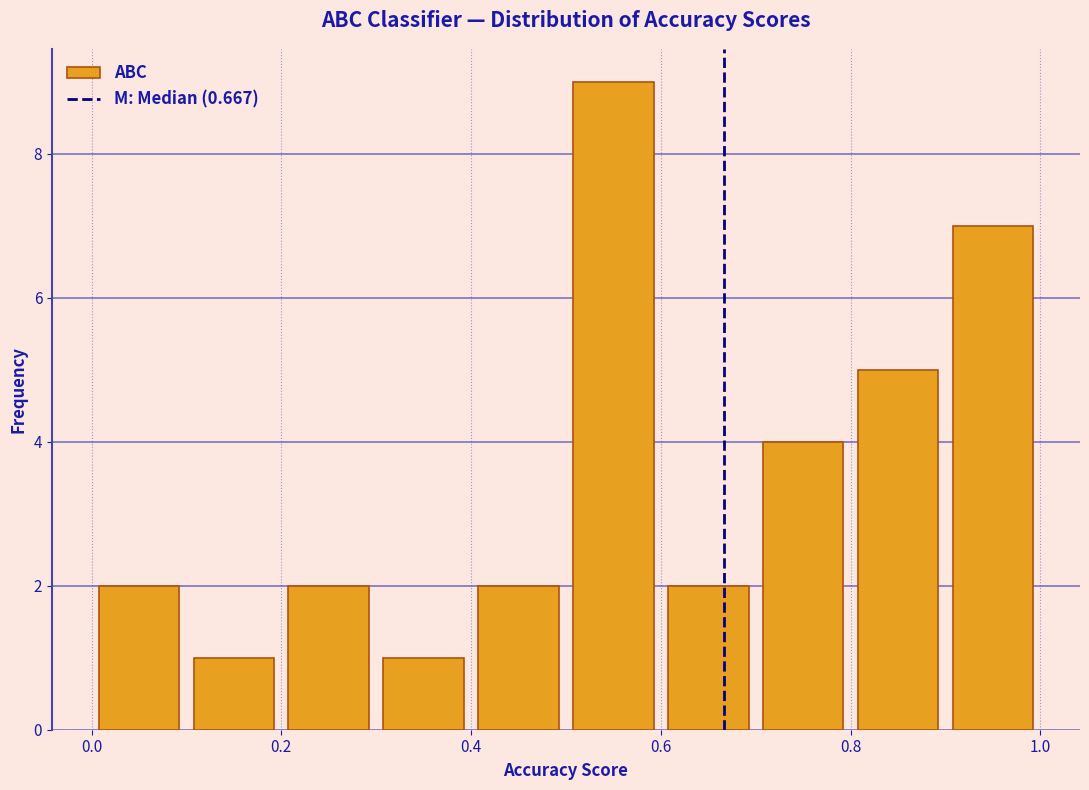

Reading left to right, transcribe this chart: for each bar, give the range it covers on the x-axis and its height. The values are not printed on the chart, so give them approximately, as read against the axis.

0.0 to 0.1: 2
0.1 to 0.2: 1
0.2 to 0.3: 2
0.3 to 0.4: 1
0.4 to 0.5: 2
0.5 to 0.6: 9
0.6 to 0.7: 2
0.7 to 0.8: 4
0.8 to 0.9: 5
0.9 to 1.0: 7